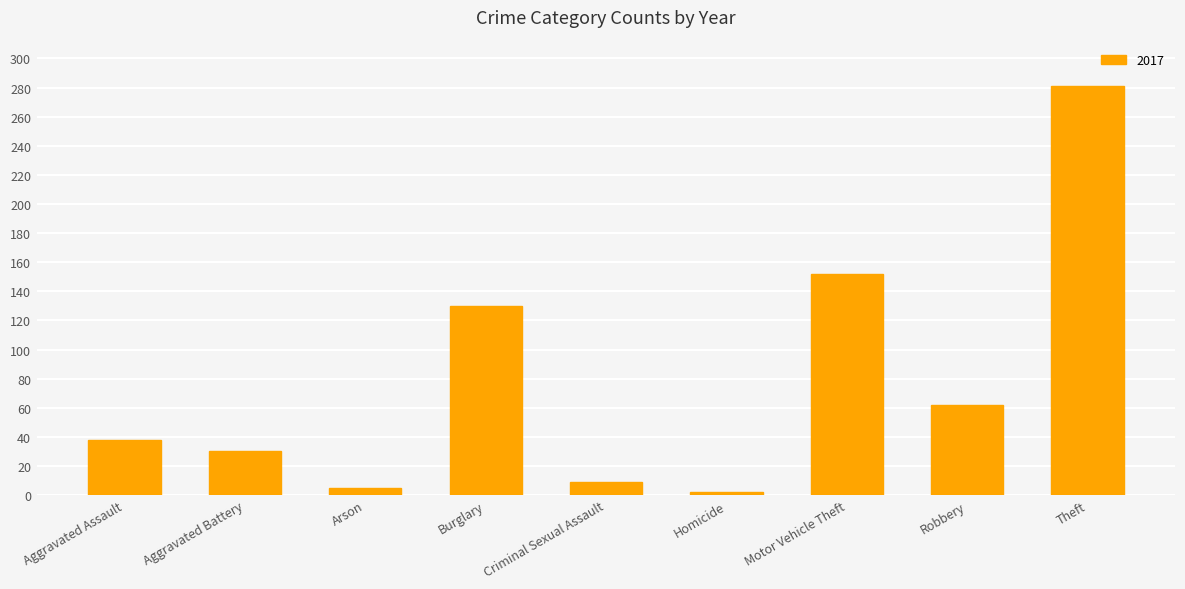

What is the maximum value shown in the chart?

281